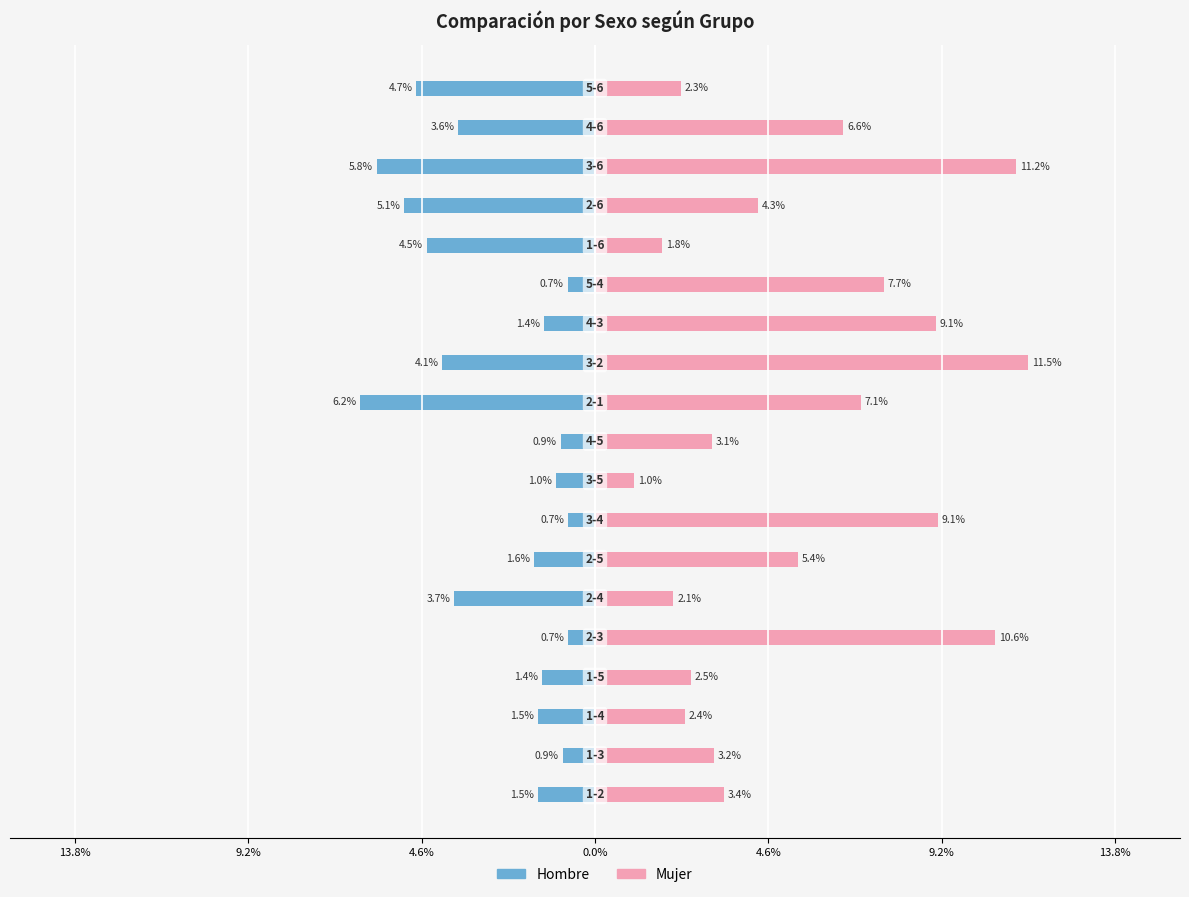

Is it true that Mujer equals 0.1 at 9?

False